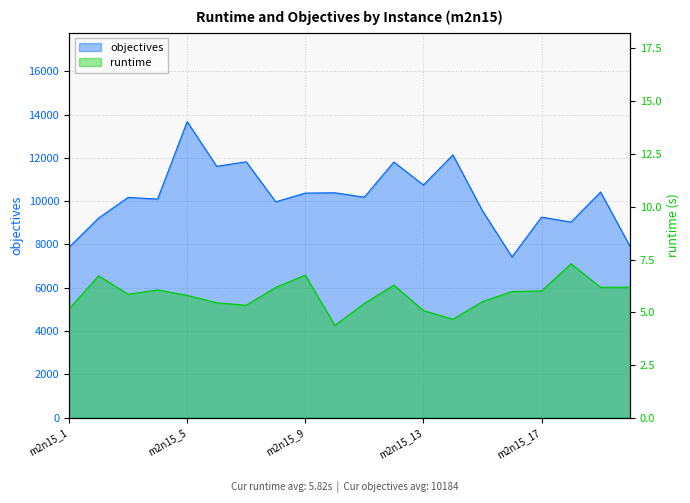

Which category has the lowest value in the runtime series?

m2n15_10